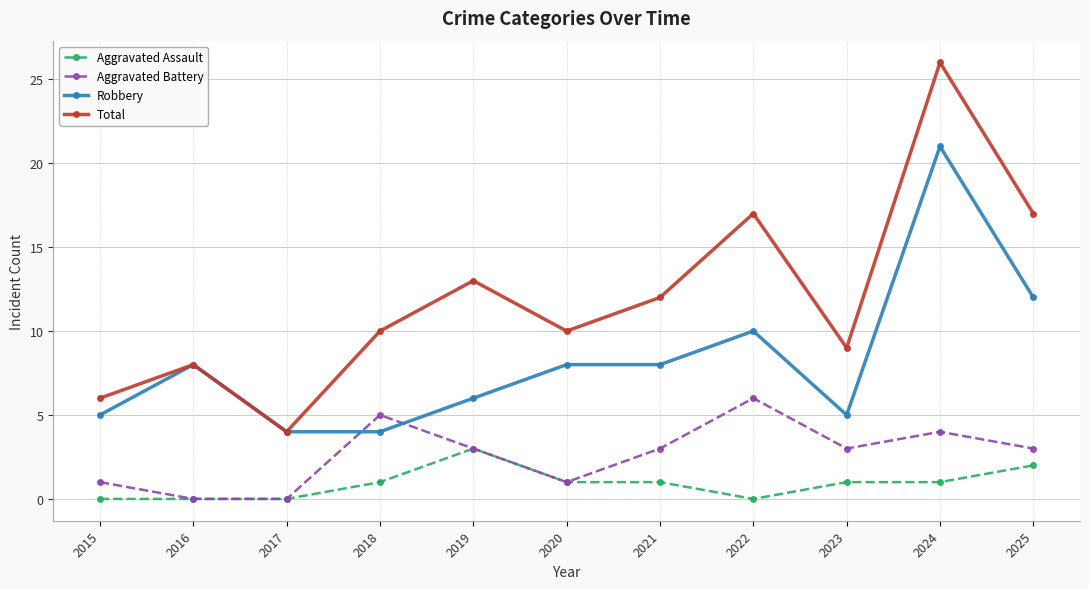

Which series has the largest total across all categories?

Total